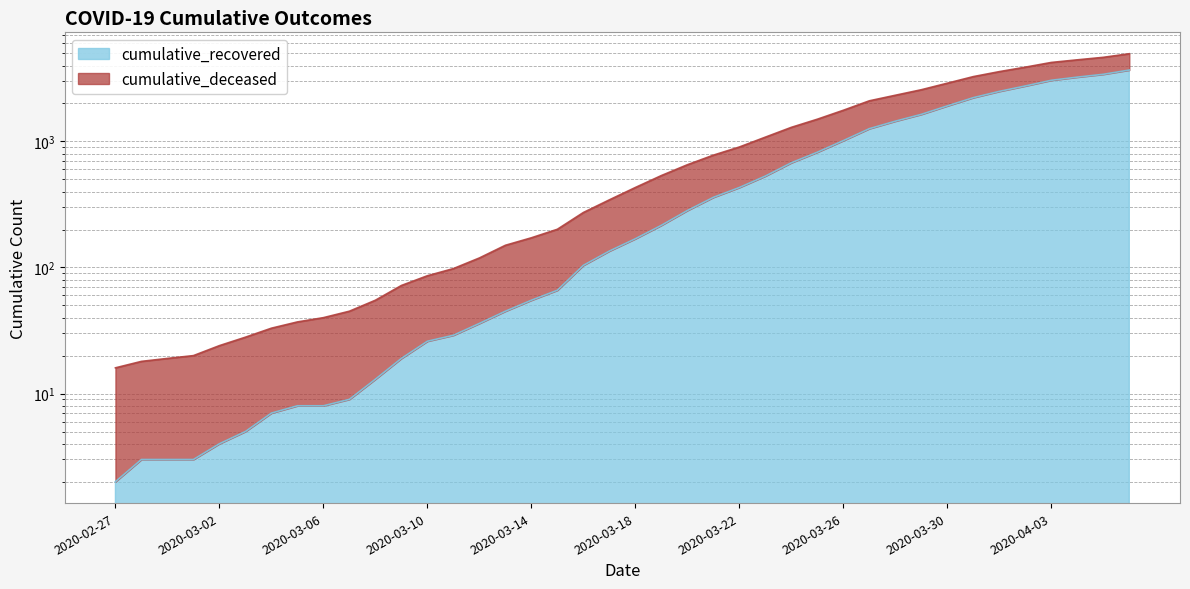

At which label is the value closest to 1842?

2020-03-30